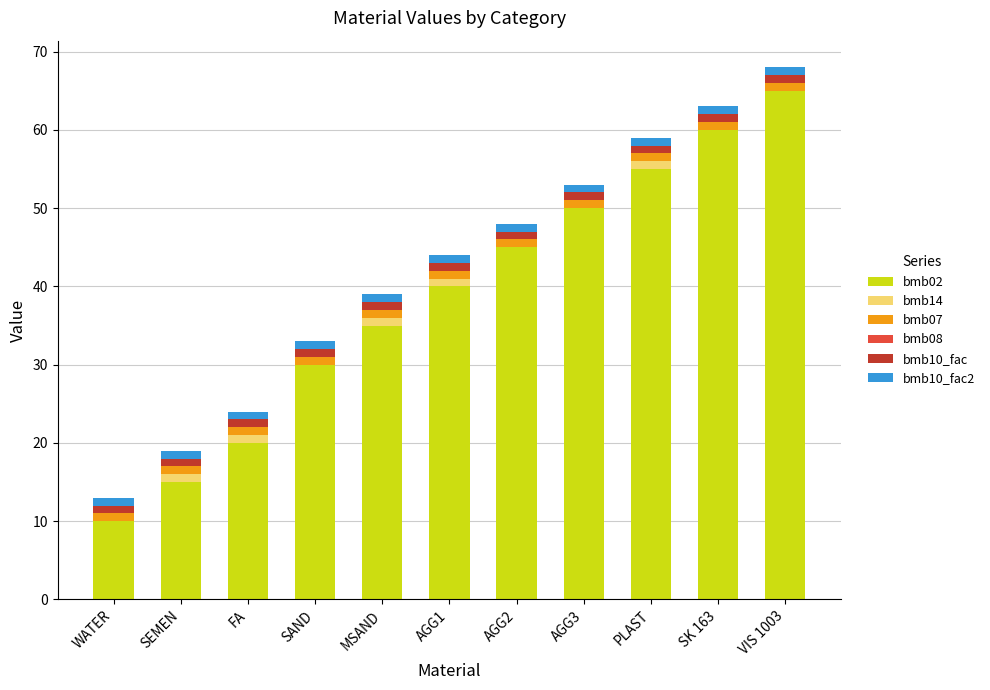

At which label does bmb02 reach its peak?

VIS 1003